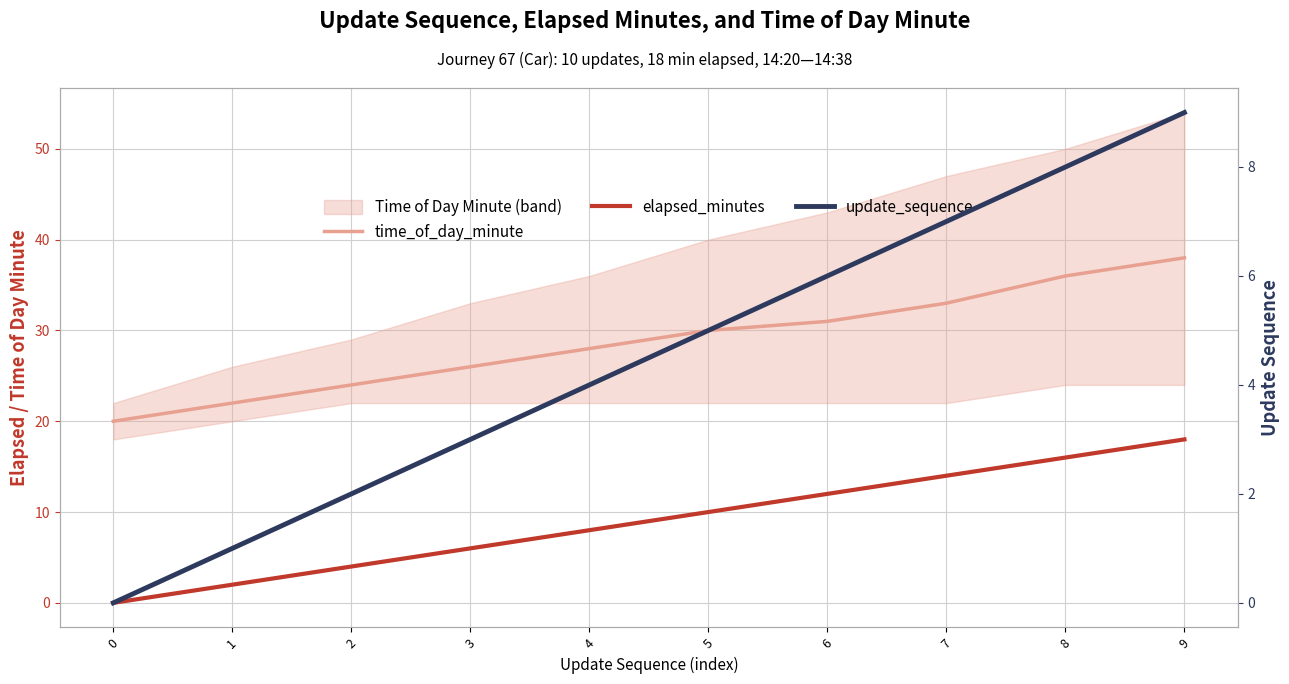

Between 3 and 6, which is larger?

6